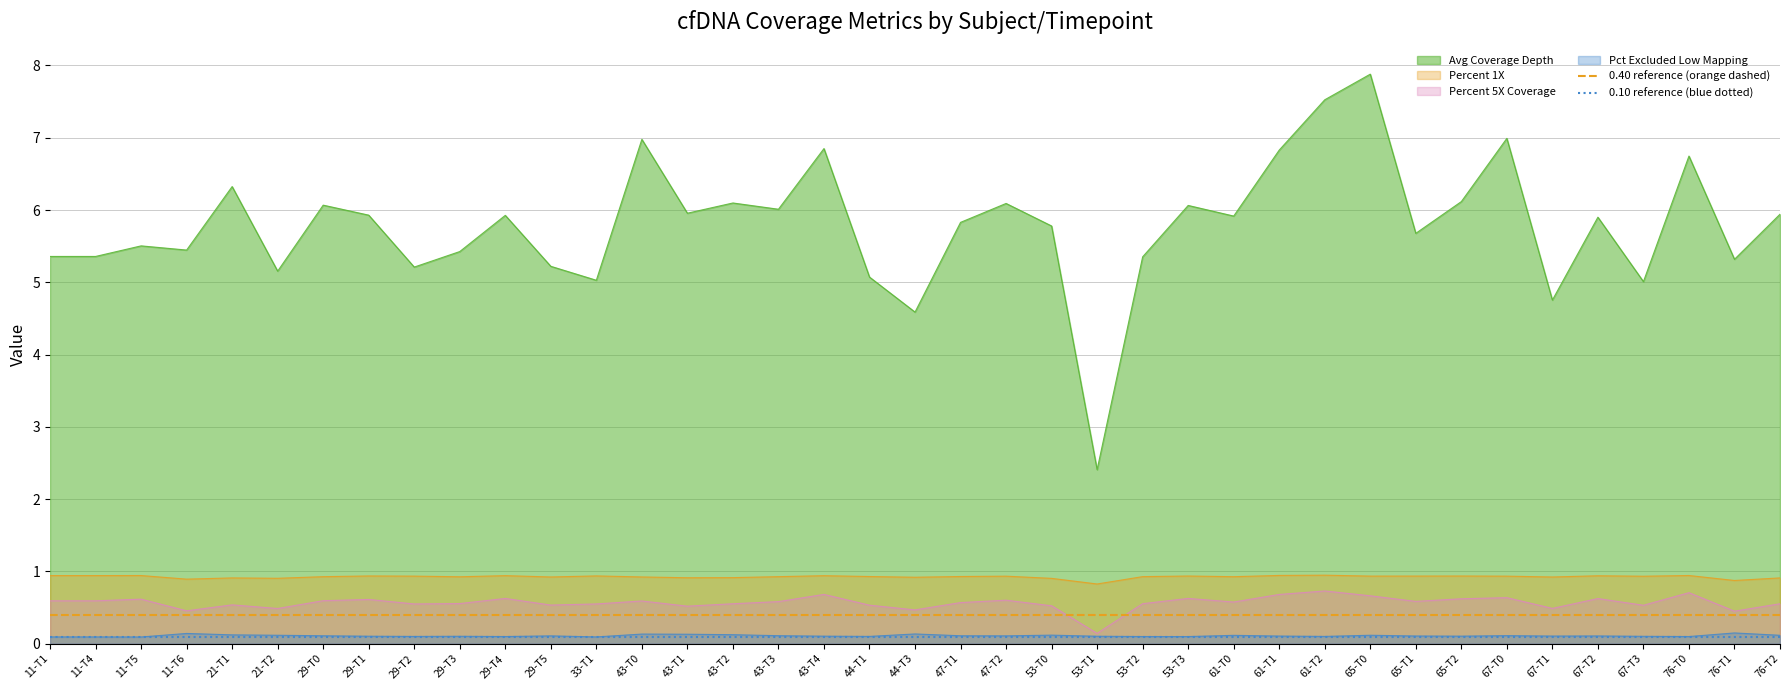

What is the maximum value for Percent 1X?

0.9